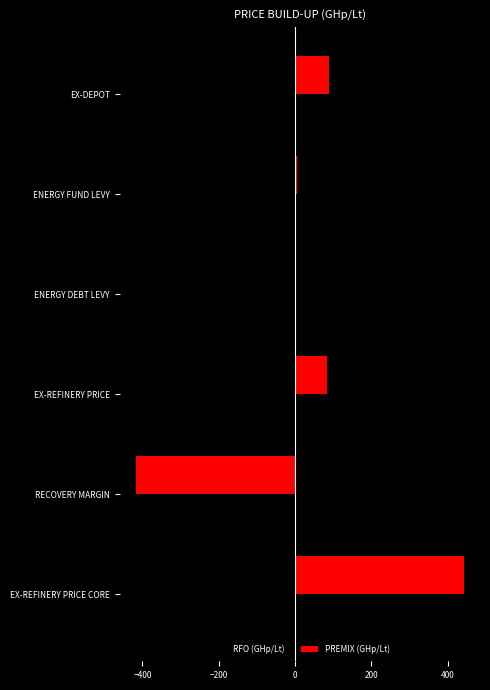

How many data points in PREMIX (GHp/Lt) are above 83?

3